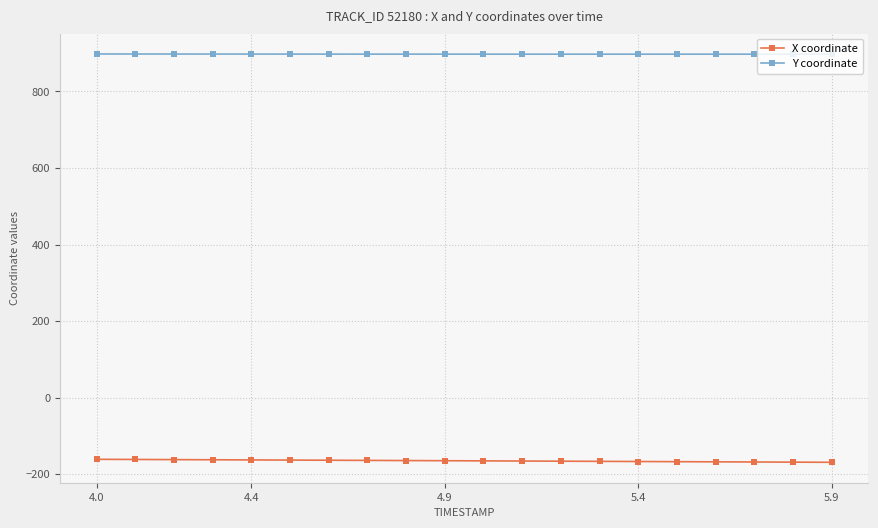

List the series in order of their overall mean, highest first.

Y coordinate, X coordinate